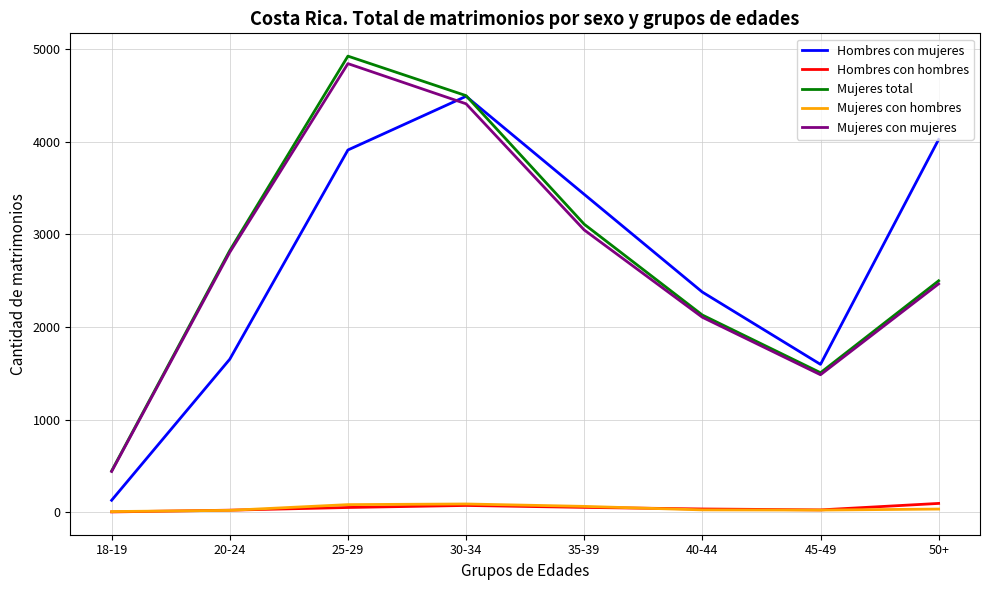

What is the lowest value of the Hombres con mujeres series?

128